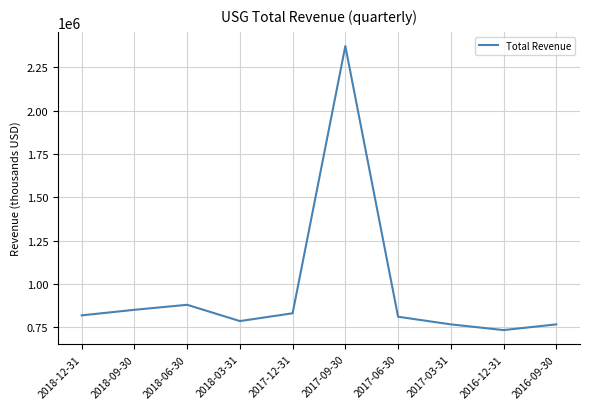

Reading left to right, extract all data points from this chart.

819000	851000	880000	786000	831000	2373000	811000	767000	734000	767000